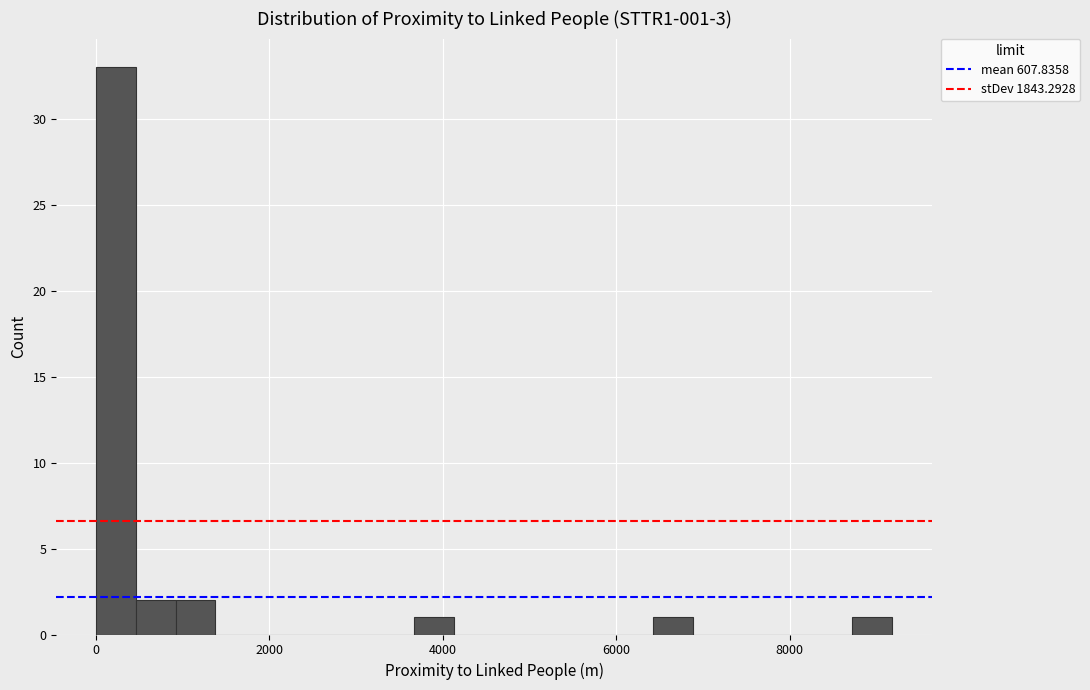

Read against the x-axis, roughly where is the centre of the tallest bar?

200